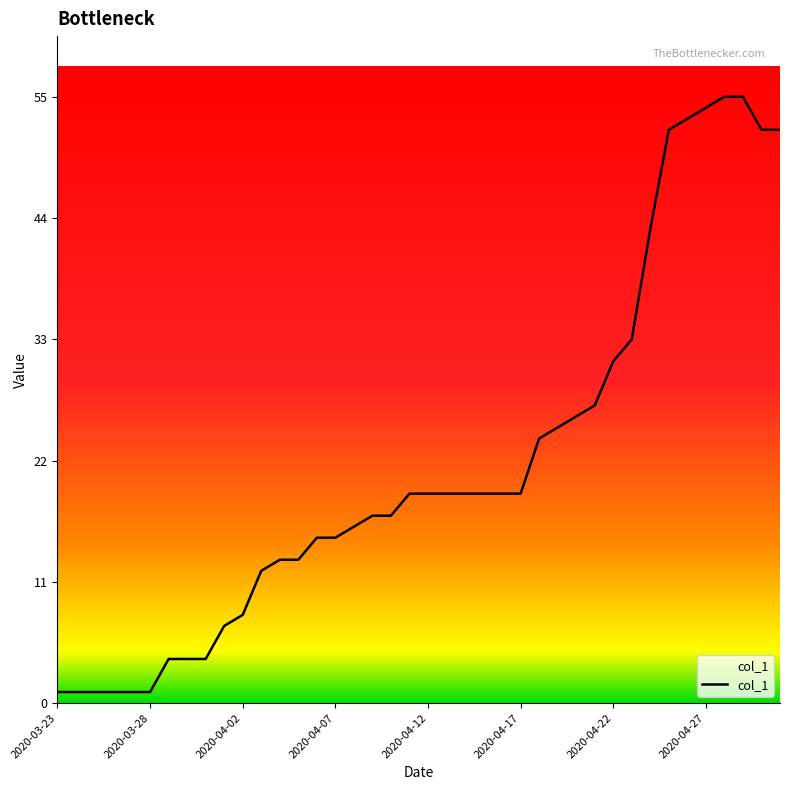

How many lines are shown in the chart?

1